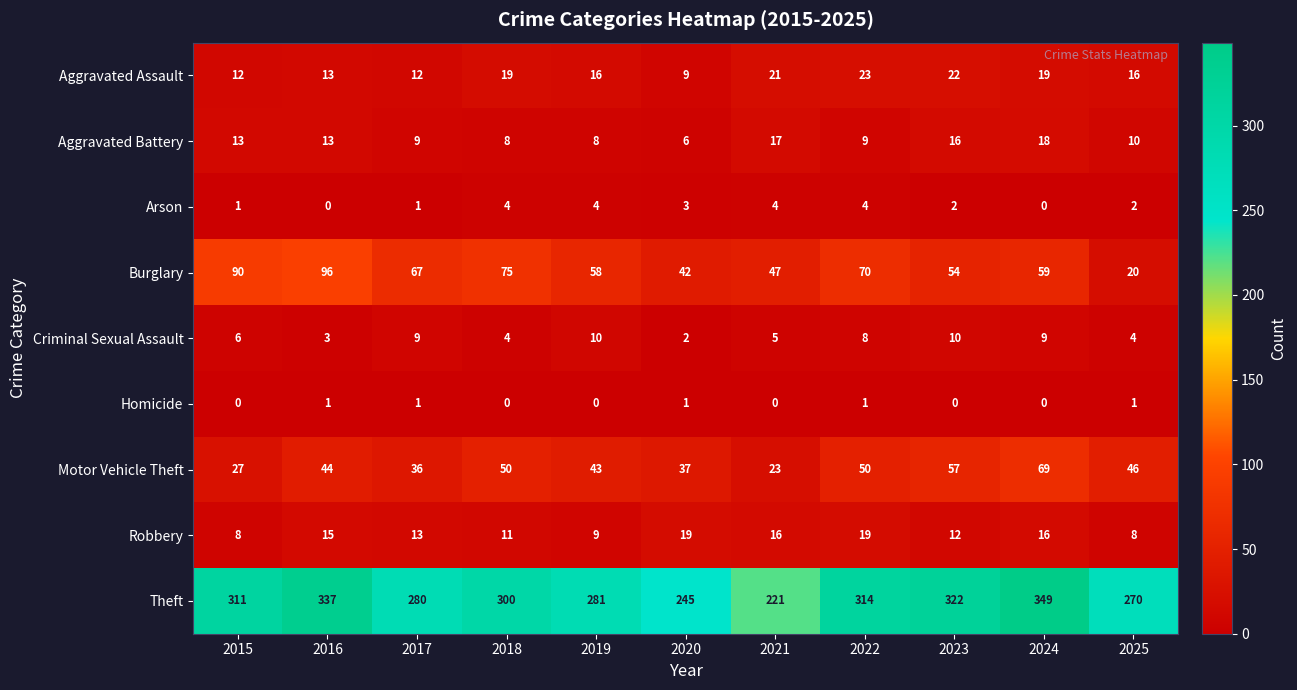

At which category is the sum across all series the highest?

2024